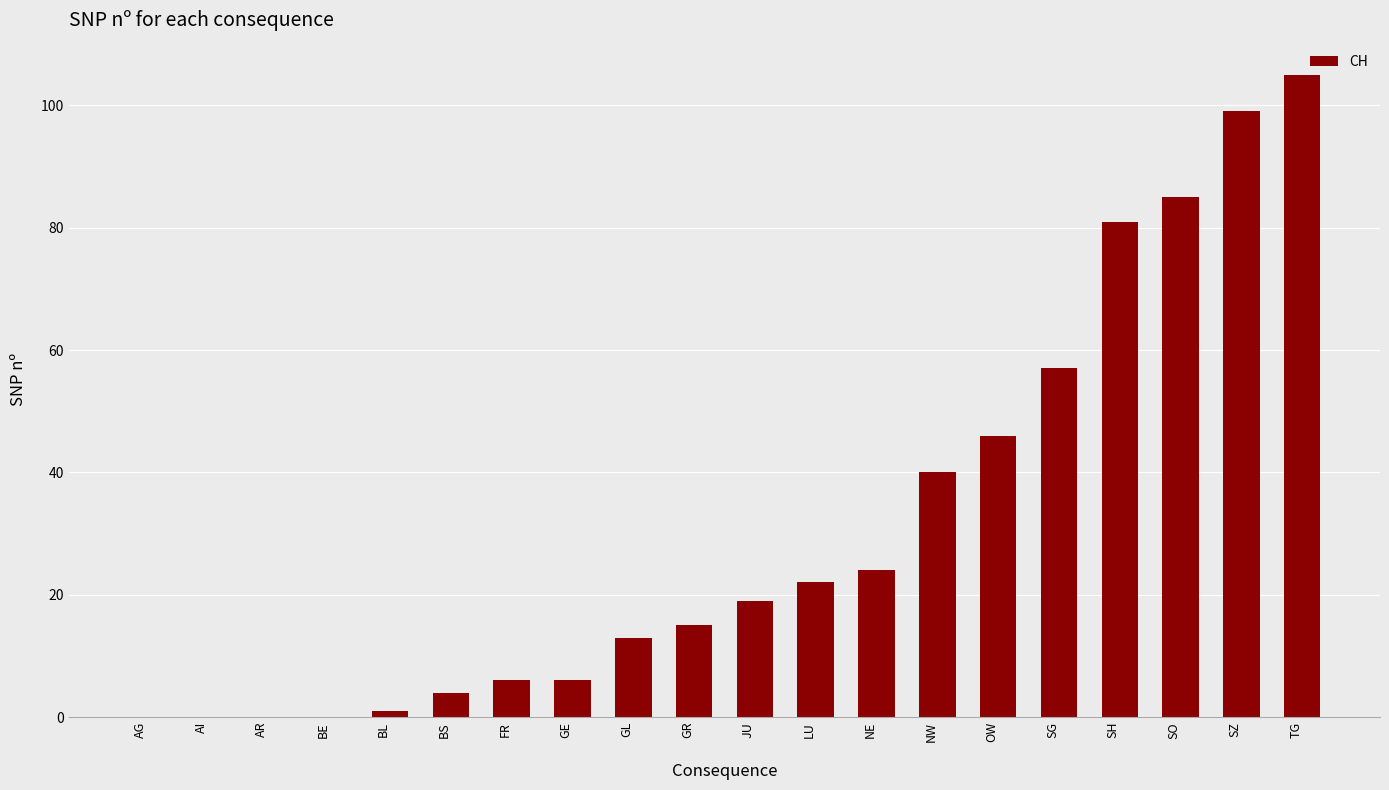

Which category has the highest value across all series?

TG